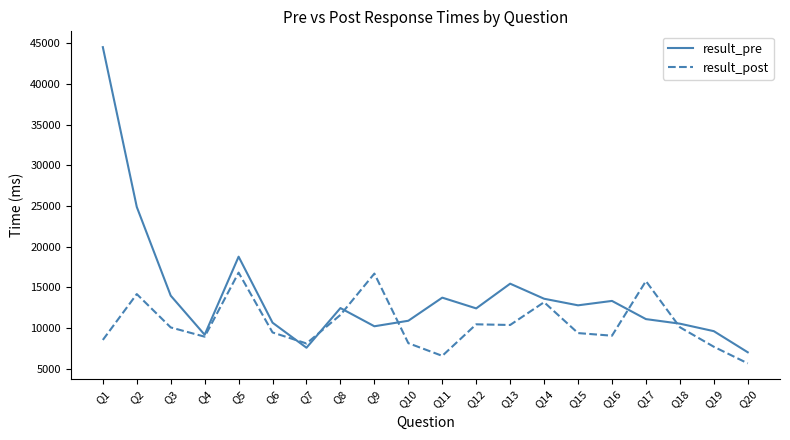

What is the difference between the maximum and second lowest values in the result_post series?

10241